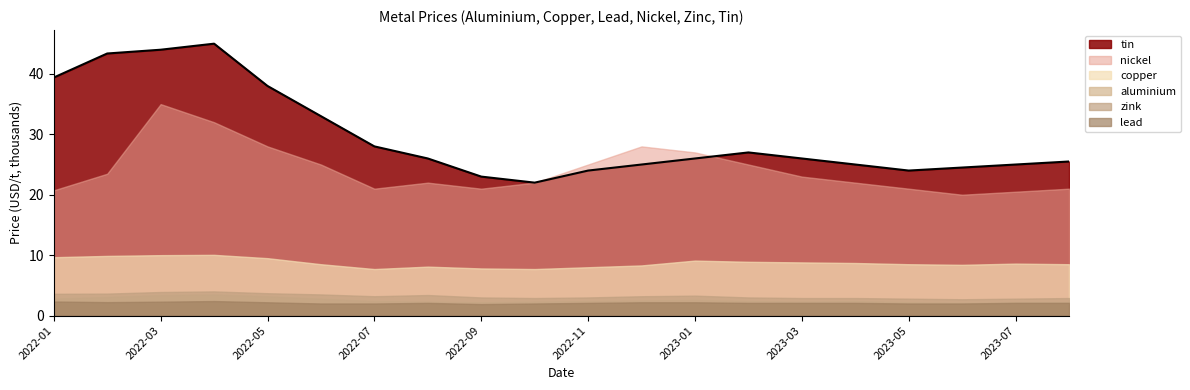

What position from the right is 2023-01?

8